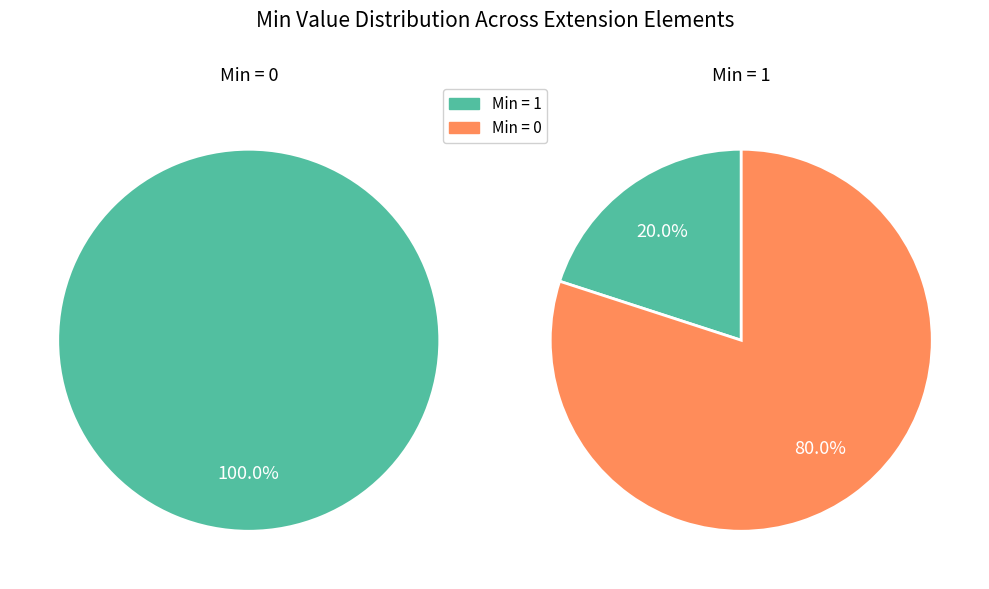

Does Extension.value[x] represent more than half of the total?

No